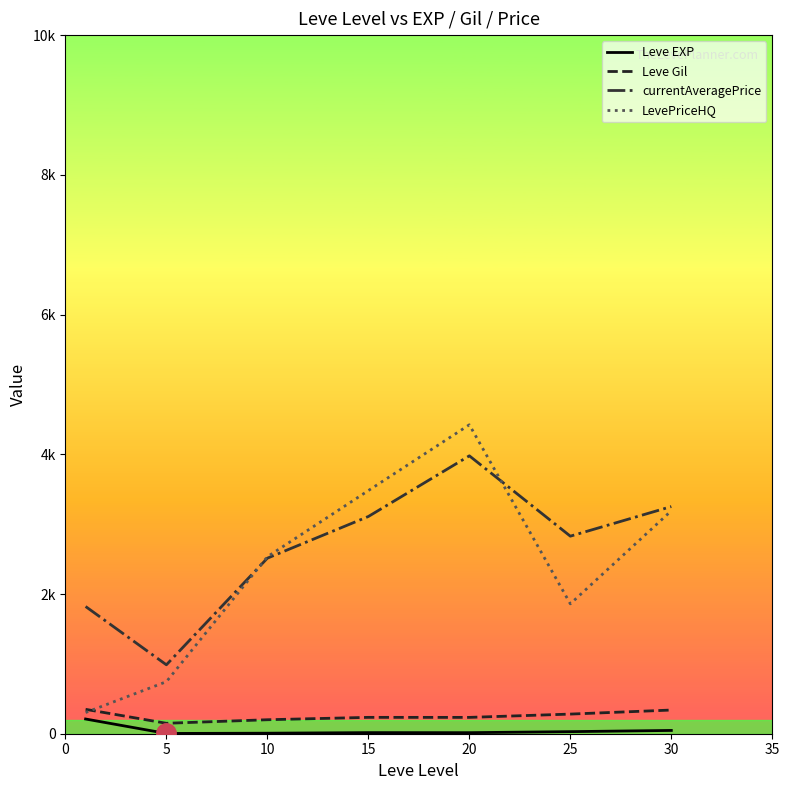

What are all the series names shown in the legend?

Leve EXP, Leve Gil, currentAveragePrice, LevePriceHQ